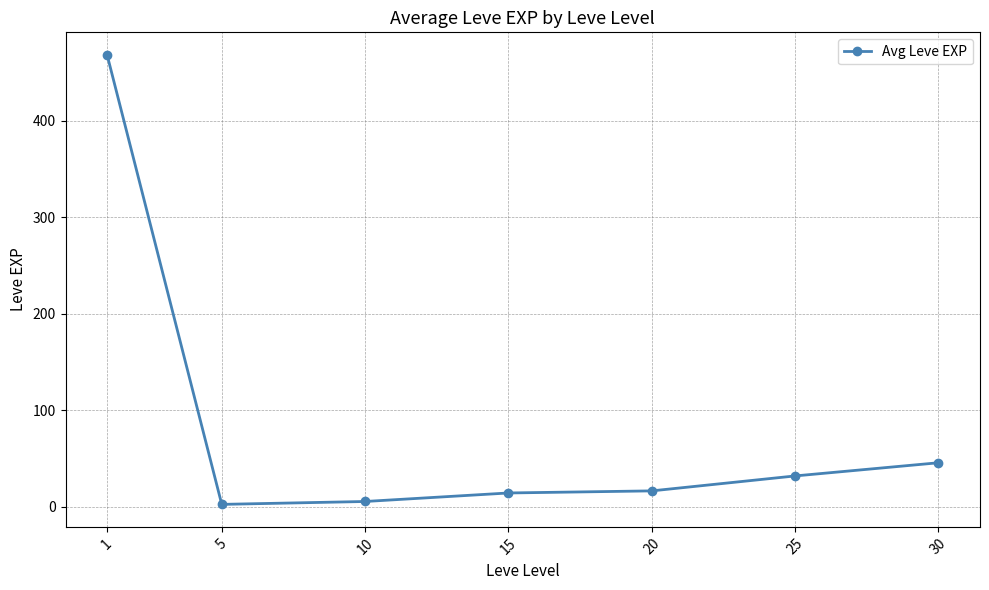

What is the difference between the second highest and minimum values?

43.2